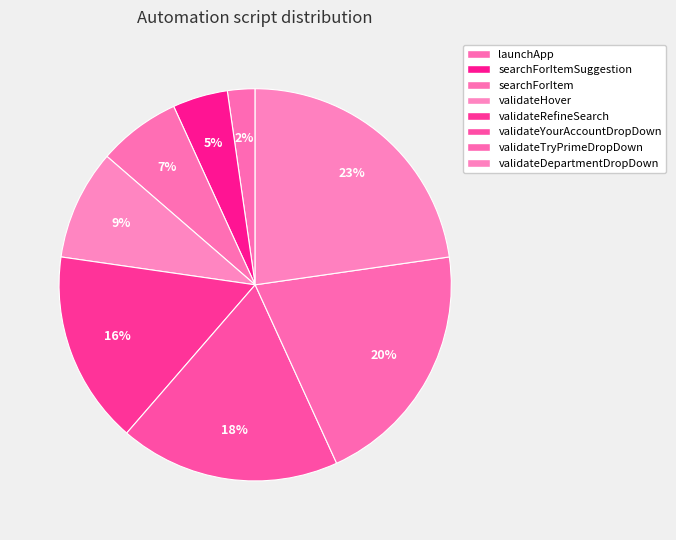

Count the number of slices in the pie.

8